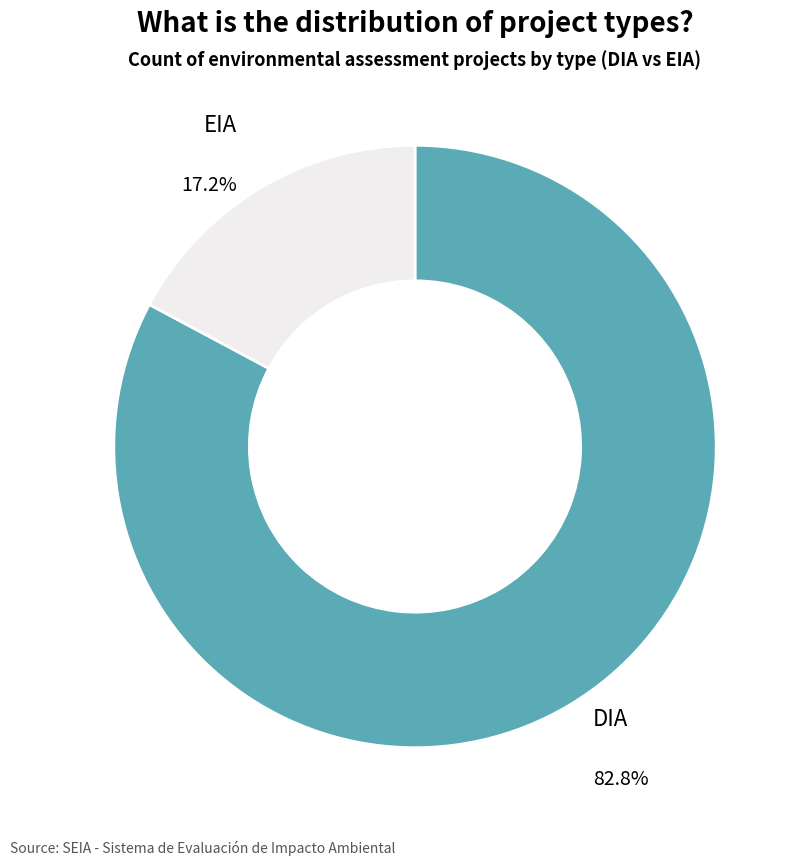

The EIA slice represents 9% of the pie. True or false?

False